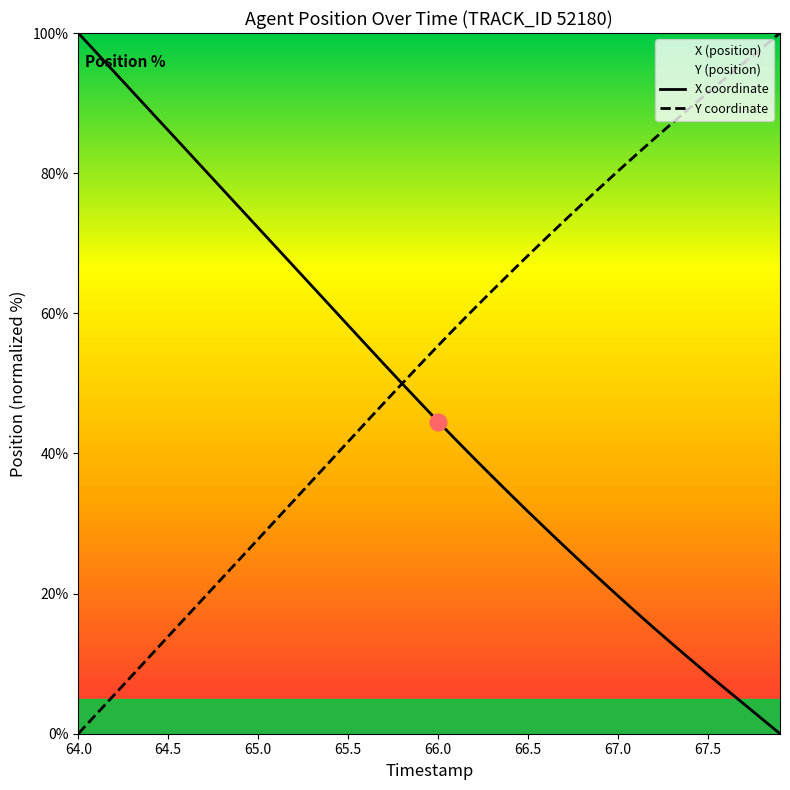

Rank the series by their maximum value, from highest to lowest.

X, Y